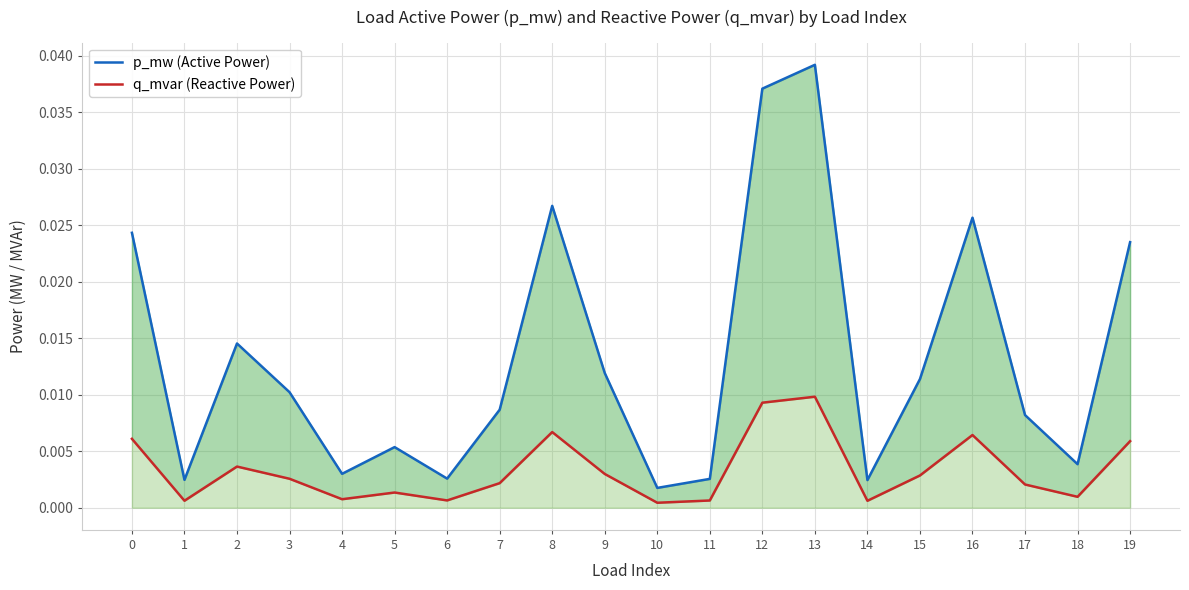

Which series has the largest total across all categories?

p_mw (Active Power)